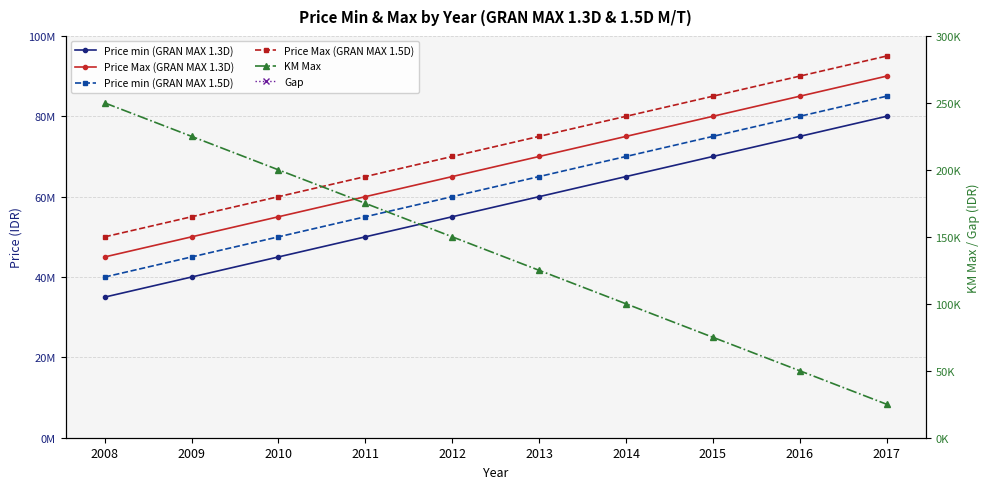

True or false: Price Max (GRAN MAX 1.3D) has a value of 55000000 at 2010.

True